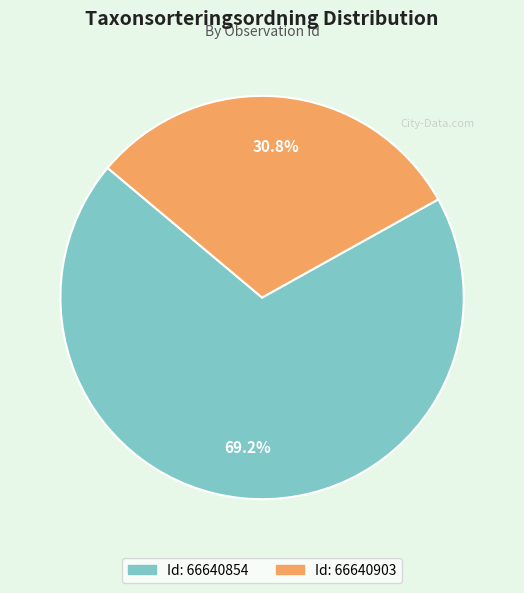

Is there any slice that represents more than half of the pie?

Yes